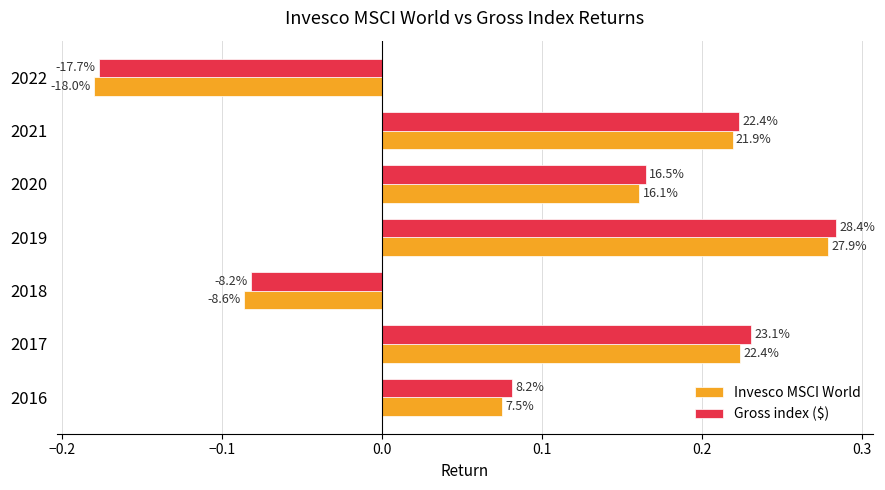

What are all the series names shown in the legend?

Invesco MSCI World, Gross index ($)